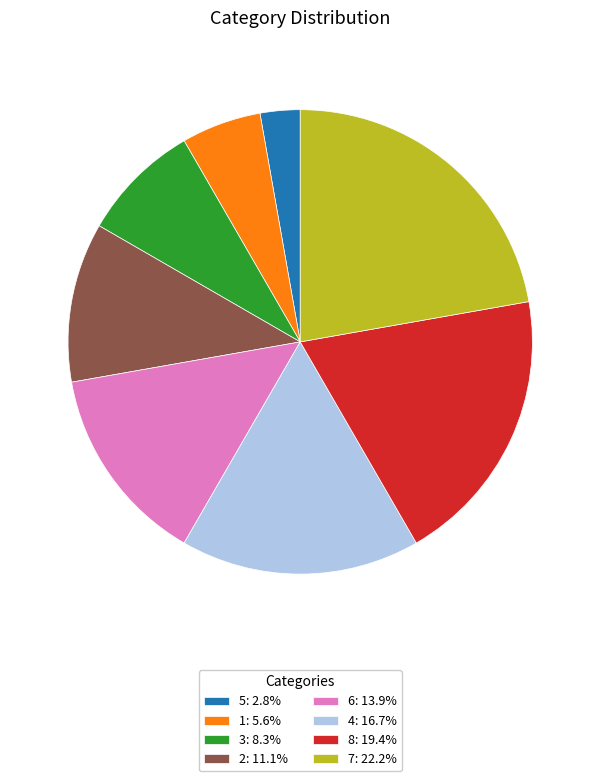

What is the ratio of the value at 8: 19.4% to the value at 7: 22.2%?

0.9